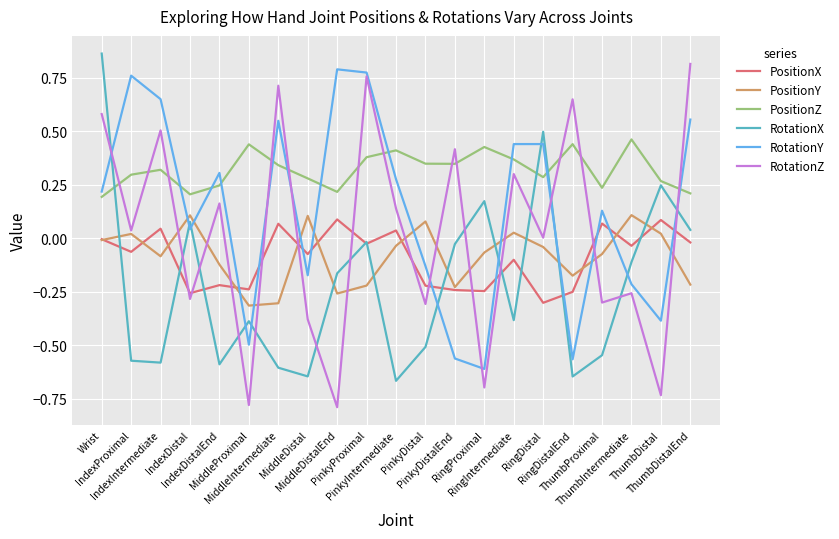

At how many categories does at least one series exceed 0?

21